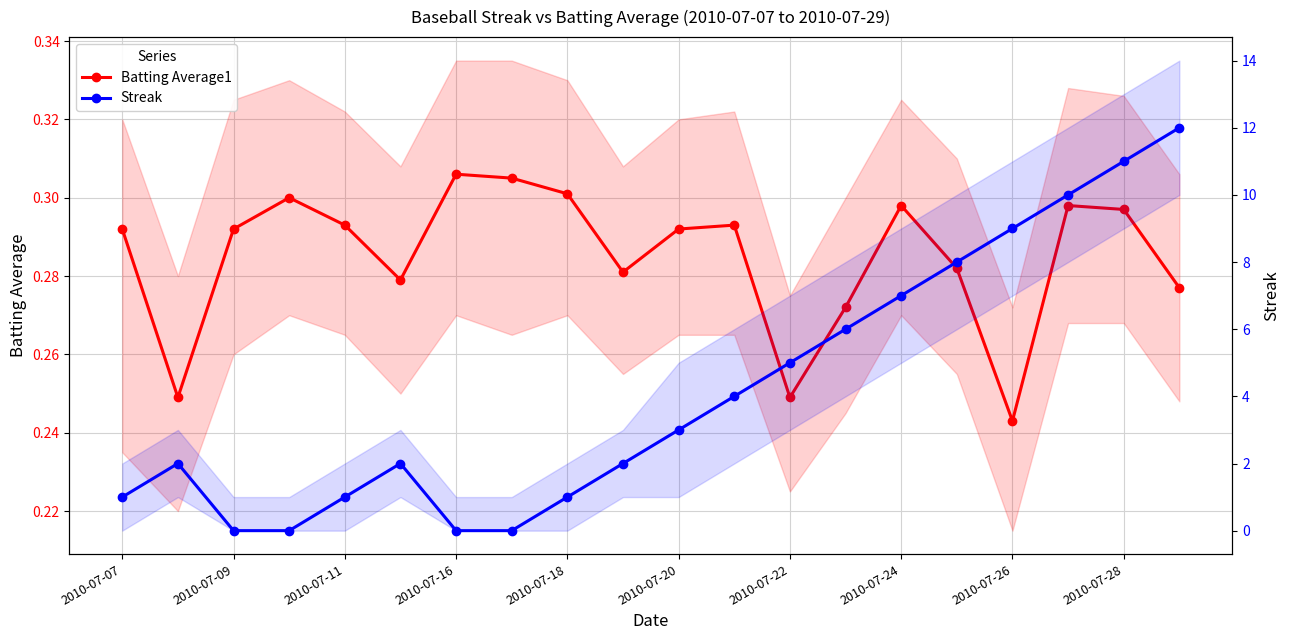

What is the sum of all Streak values?

84.0